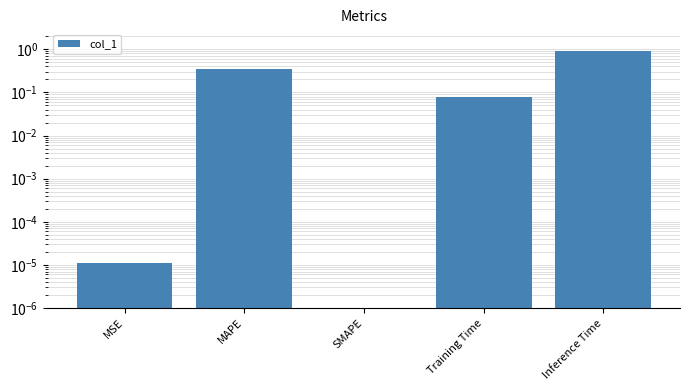

At which label is the value closest to 0?

SMAPE